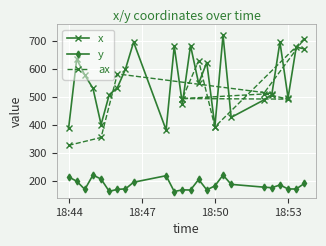

True or false: y and x intersect in this chart.

False